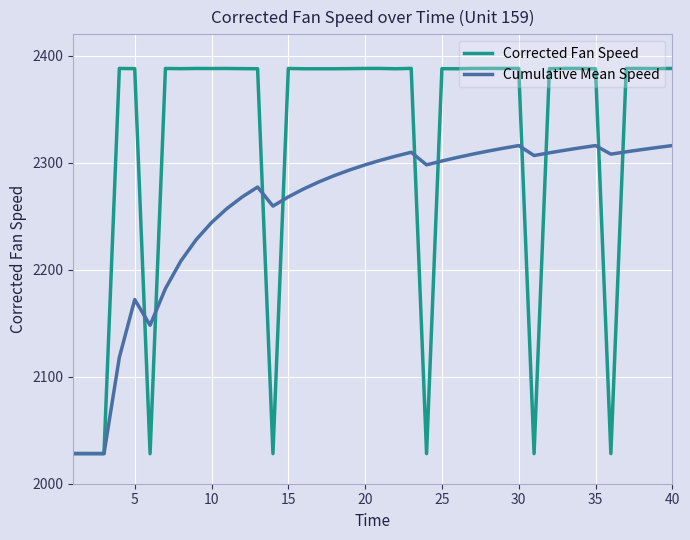

Rank the series by their maximum value, from lowest to highest.

Cumulative Mean Speed, Corrected Fan Speed